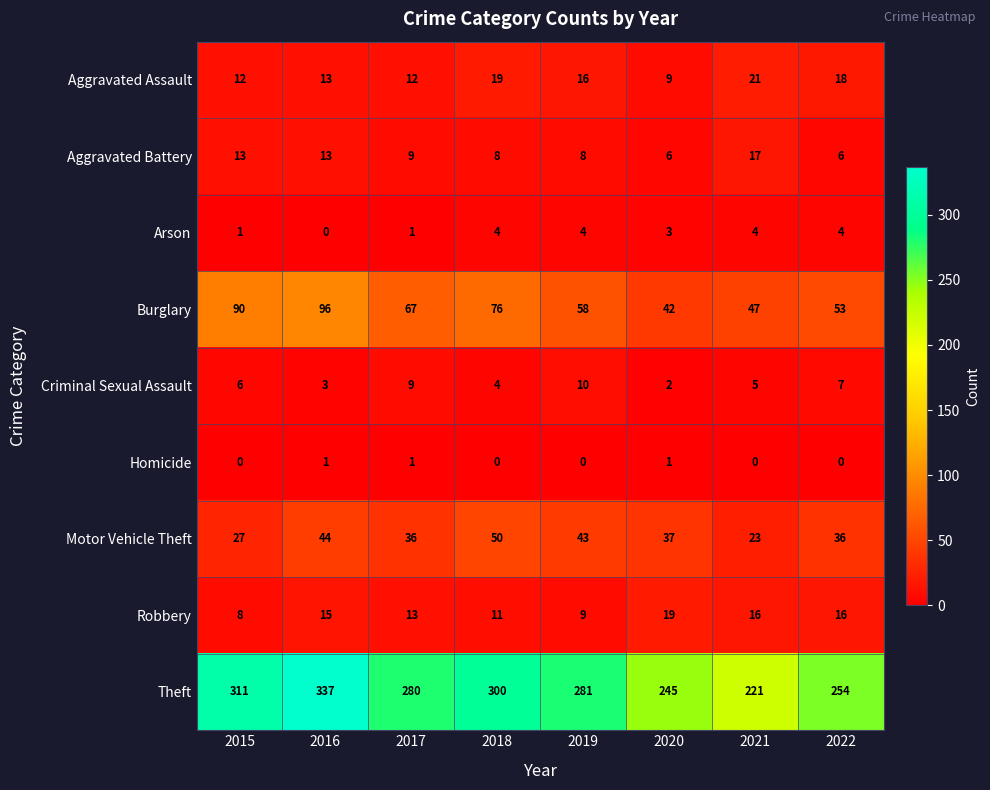

The value of Burglary at 2021 is 24. True or false?

False